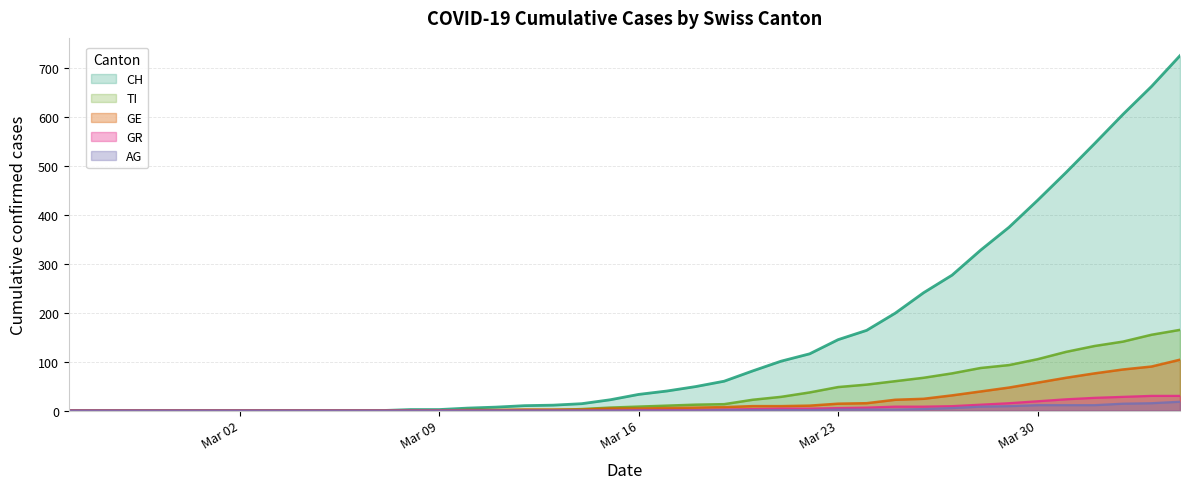

Which series has the largest range (max minus min)?

CH